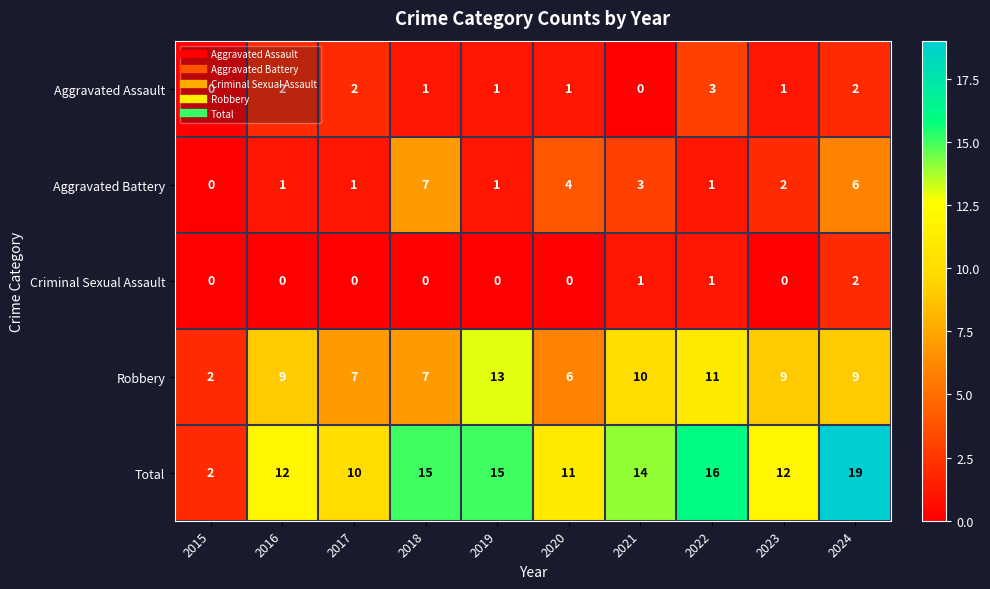

True or false: Aggravated Battery has a value of 1 at 2017.

True